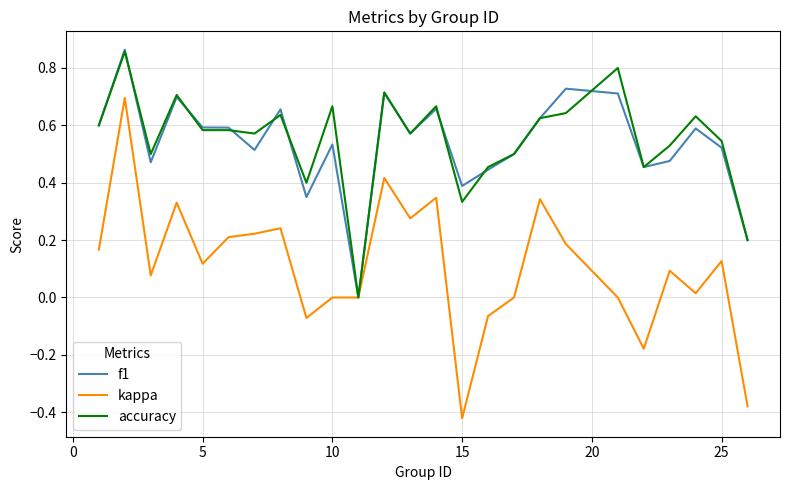

What are all the series names shown in the legend?

f1, kappa, accuracy